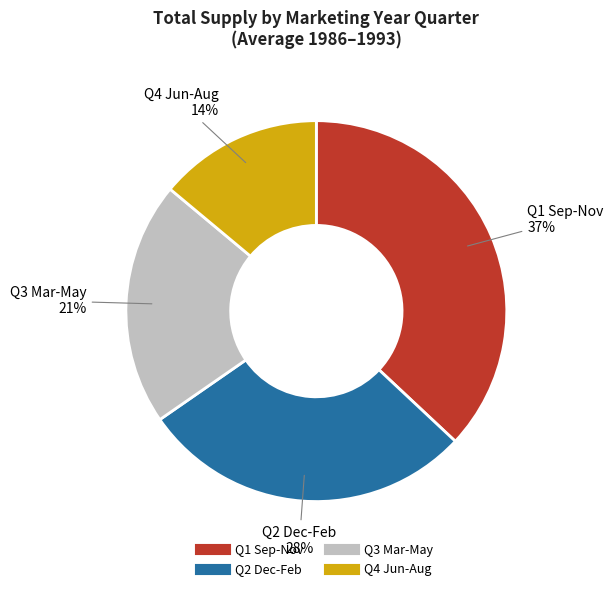

Combined, do Q2 Dec-Feb and Q4 Jun-Aug account for over 50%?

No